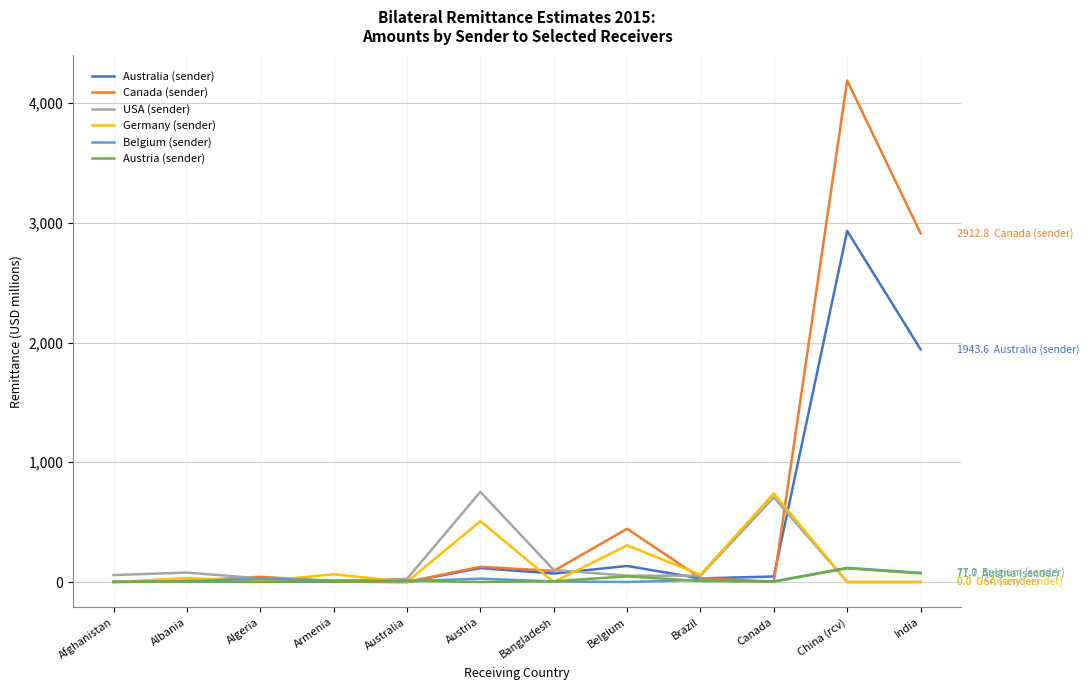

What is the difference between the highest and lowest values at India?

2912.8